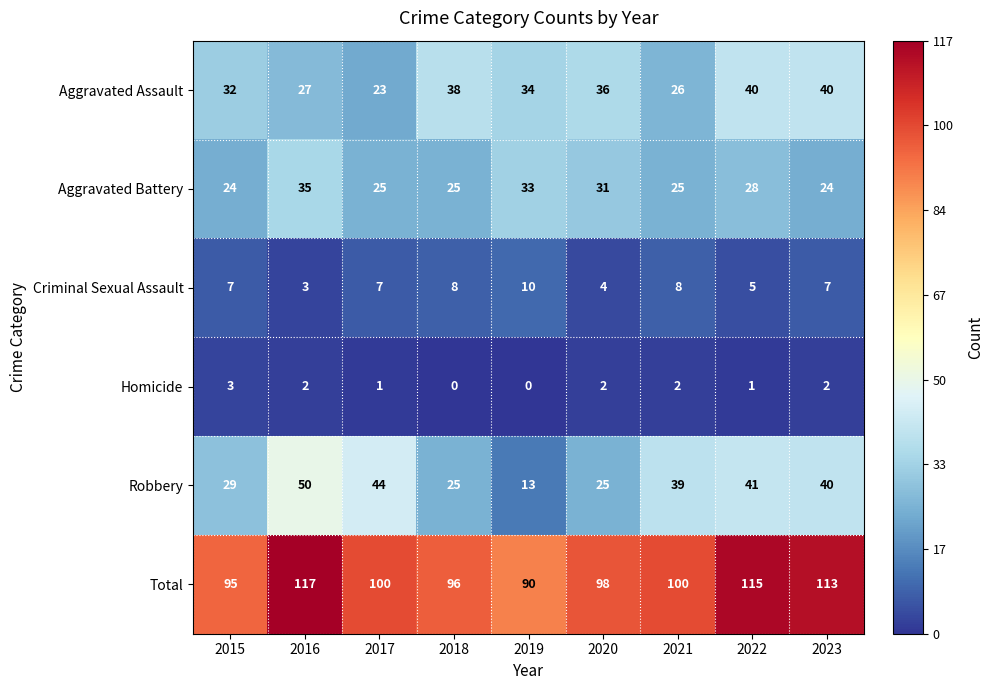

What is the difference between the maximum and minimum values in the Robbery series?

37